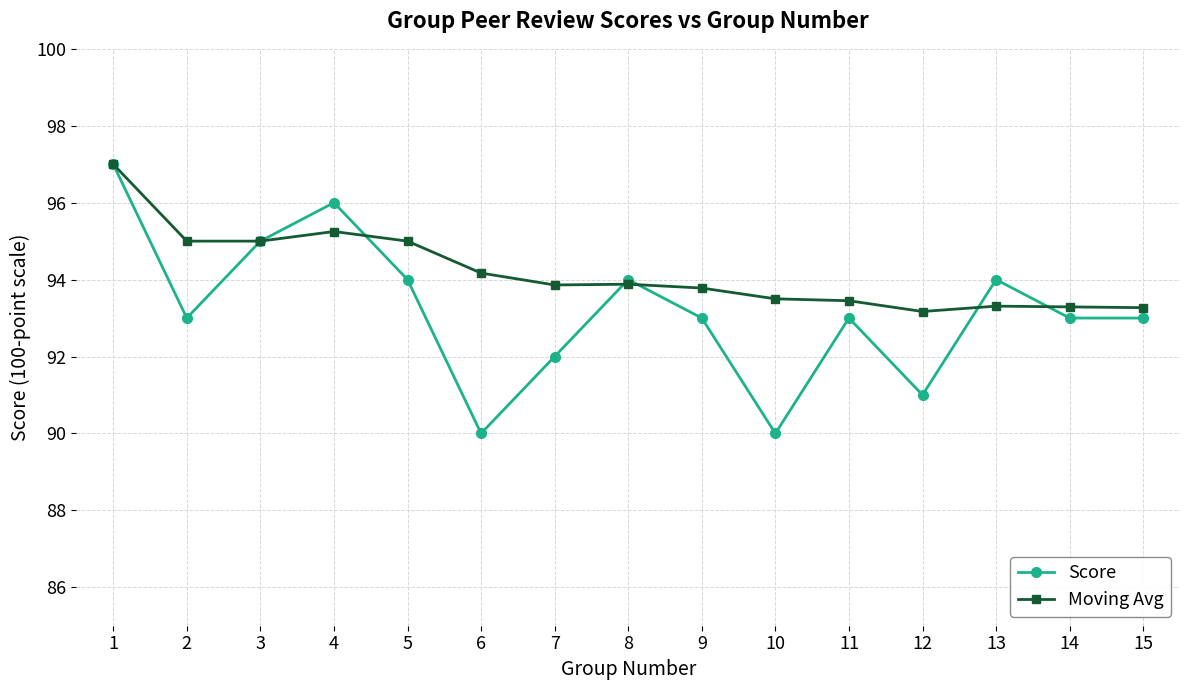

Is the value of Moving Avg at 12 greater than the value of Score at 4?

No